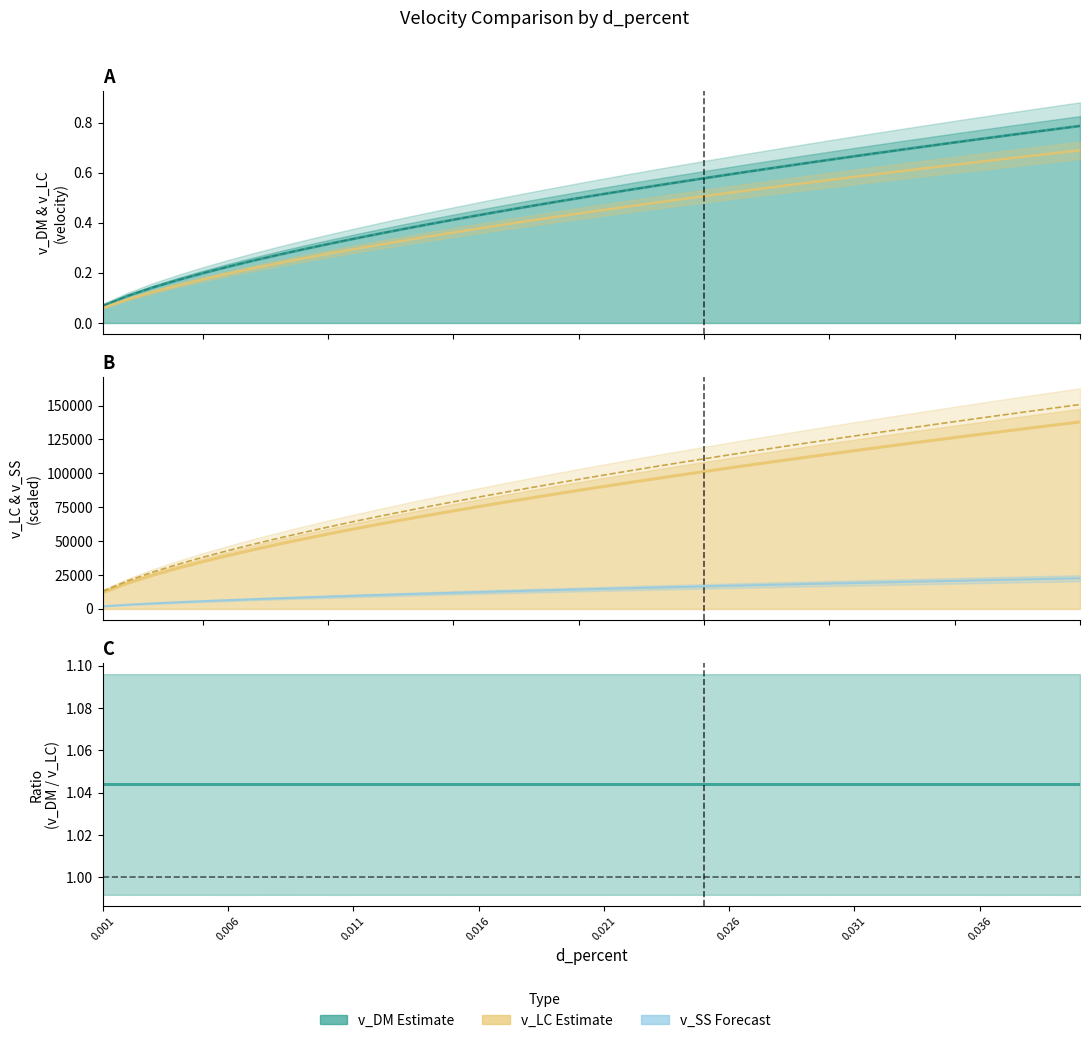

How many data points in v_SS (NEW) are above 90309?

20